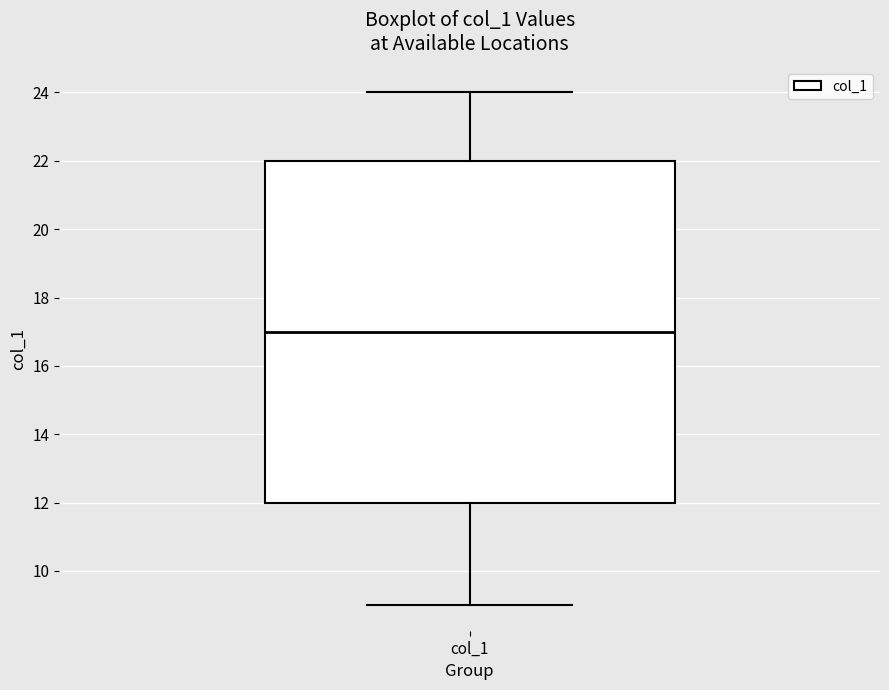

Transcribe this box plot: give where the median line is, the range the box spans, and where the two whiskers end, as read against the y-axis. The values are not printed on the chart, so give them approximately, as read against the axis.

median 17, box 12 to 22, whiskers 9 to 24